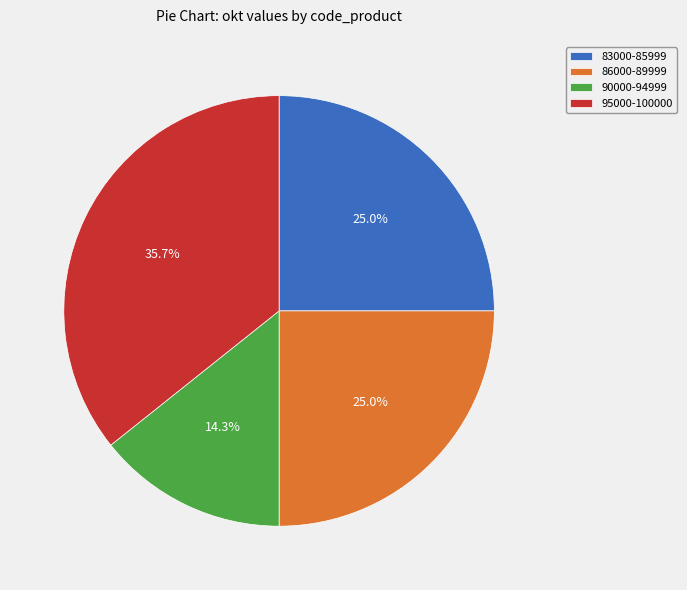

Between 83000-85999 and 90000-94999, which is larger?

83000-85999